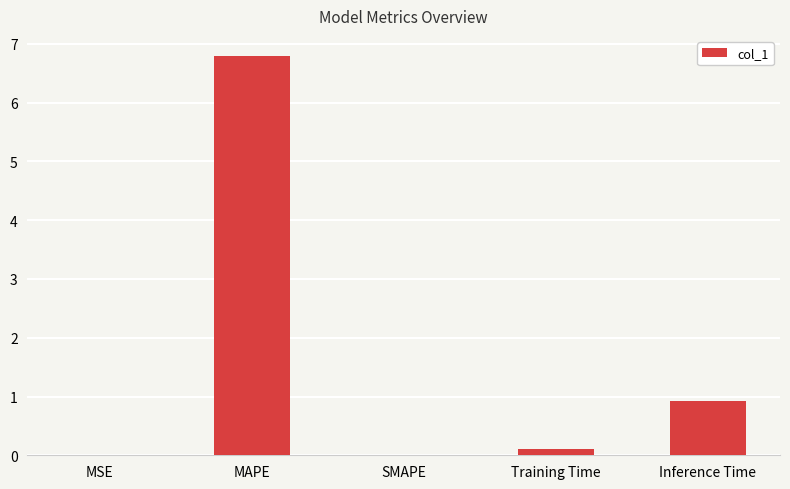

Which has a higher value, Training Time or MAPE?

MAPE